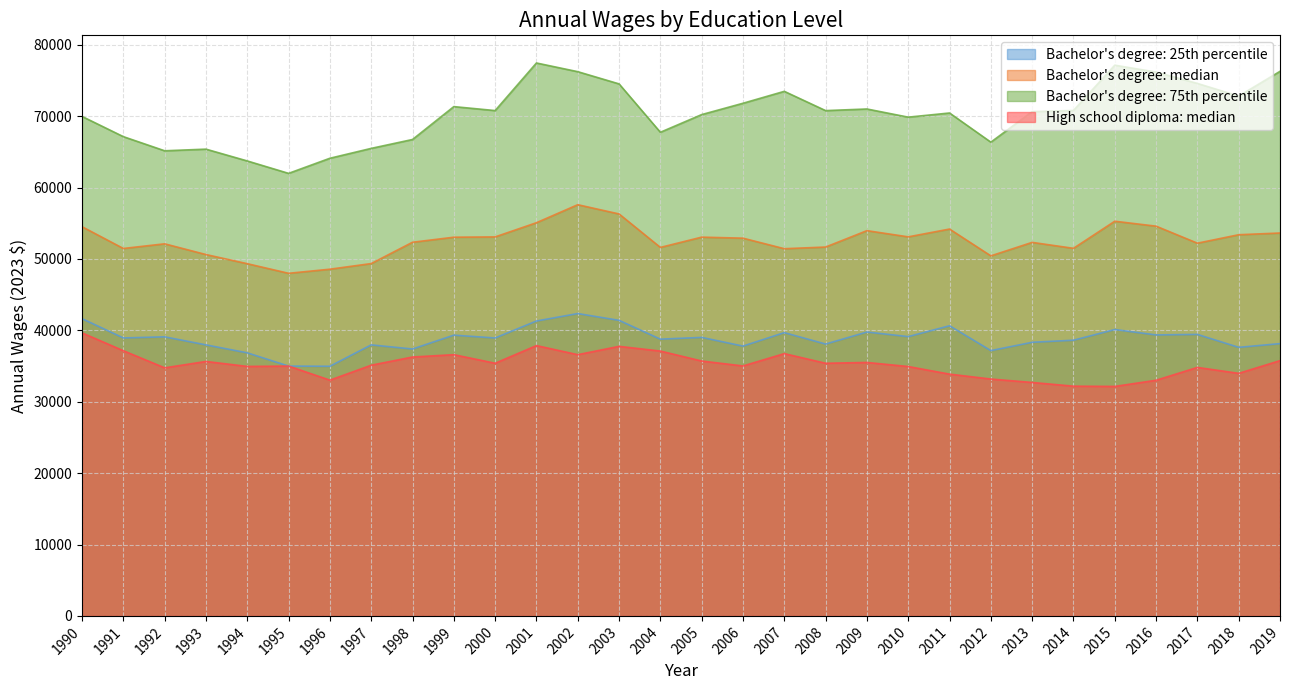

At which label does Bachelor's degree: 25th percentile reach its minimum?

1996